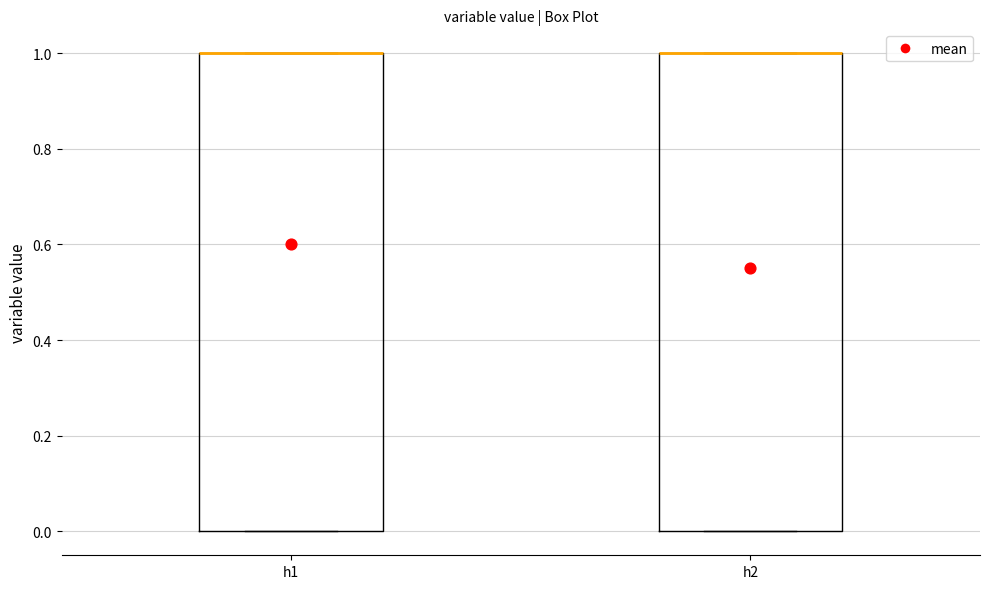

Where is the upper edge of the box for h1 on the y-axis? The values are not printed on the chart, so give them approximately, as read against the axis.

1